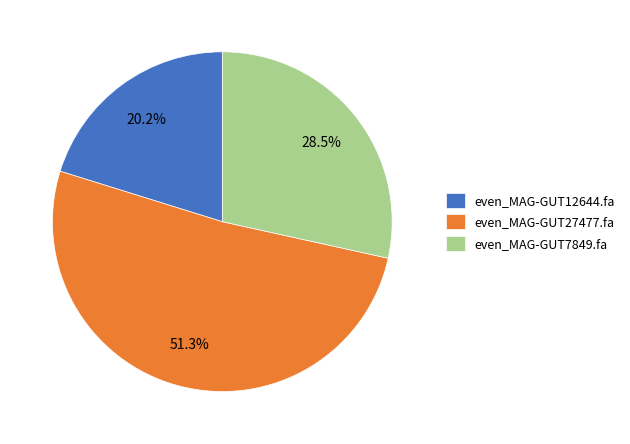

How many segments does this pie chart have?

3